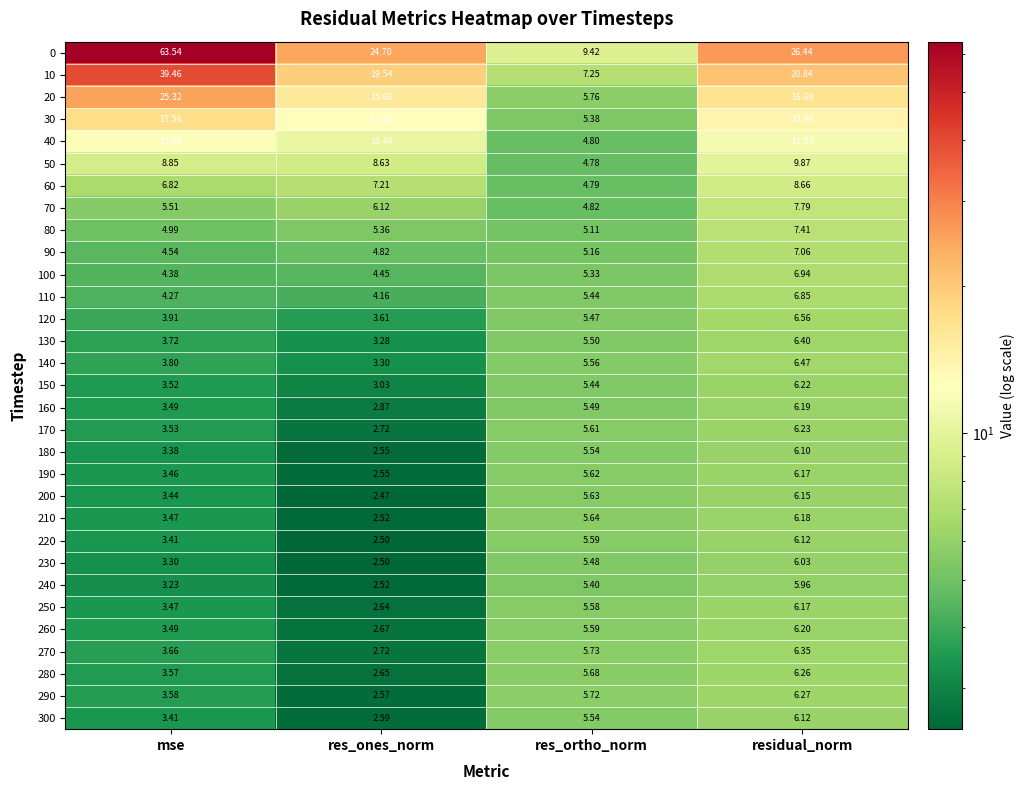

At how many categories does at least one series exceed 7?

4